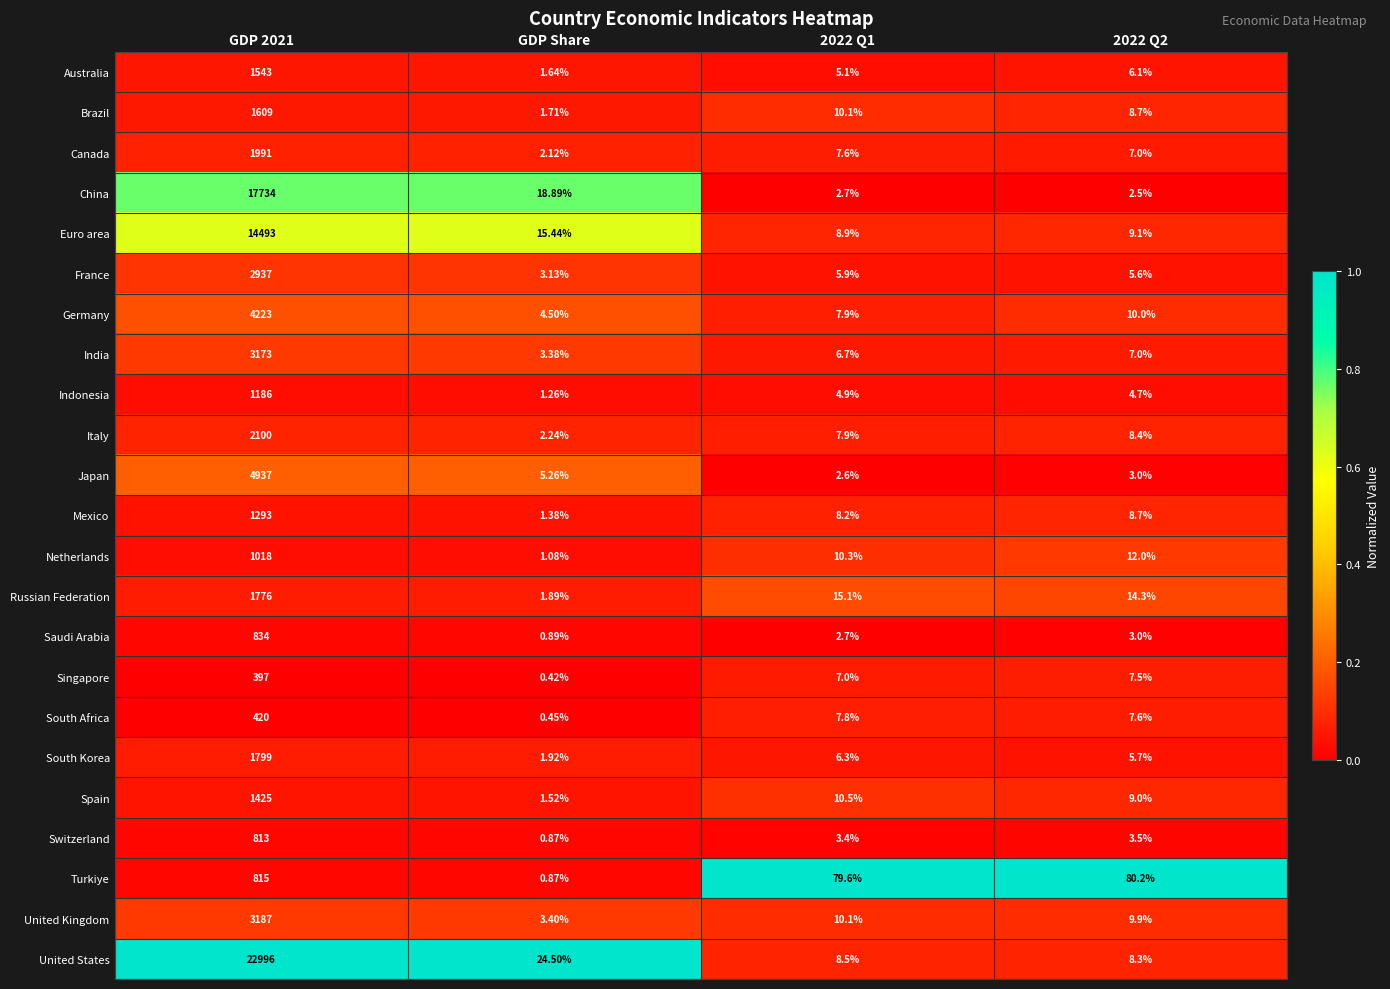

Which series has the largest total across all categories?

United States